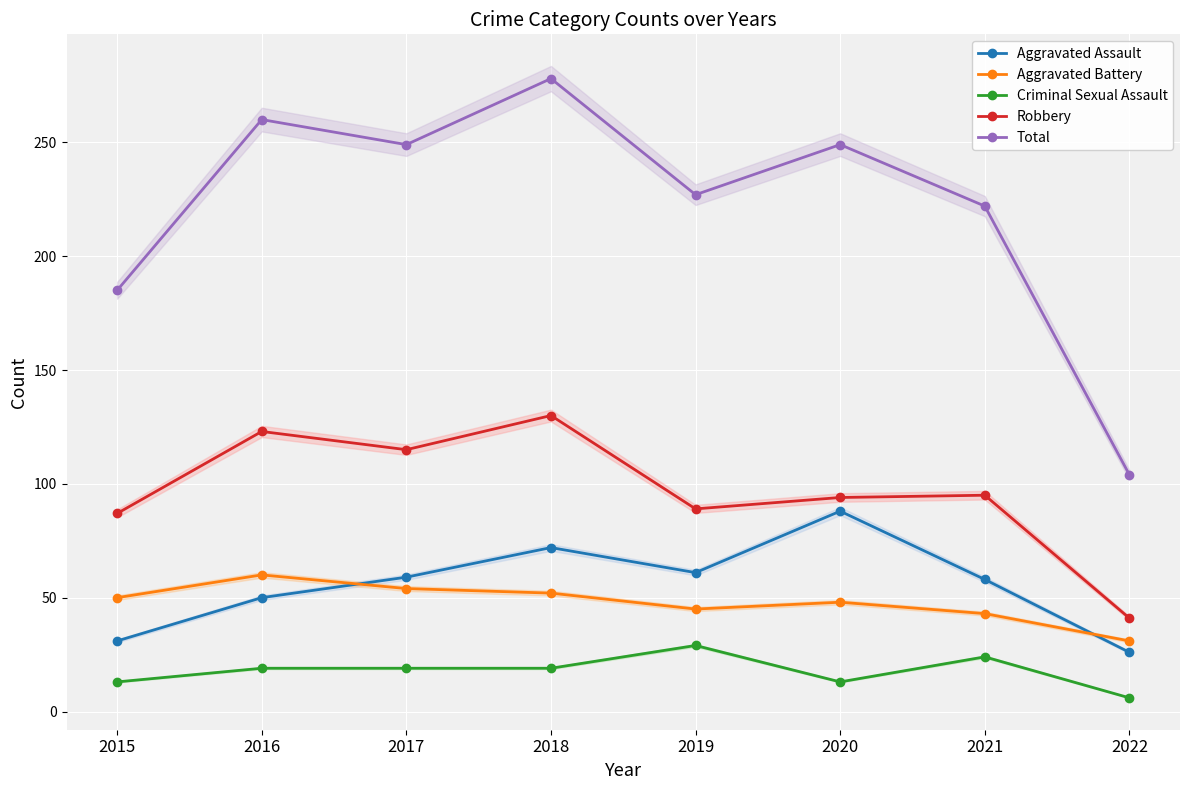

What is the minimum value shown in the chart?

6